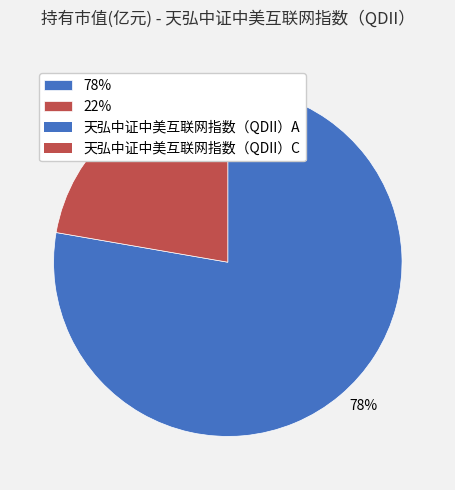

Do 78% and 22% together represent more than half of the pie?

Yes